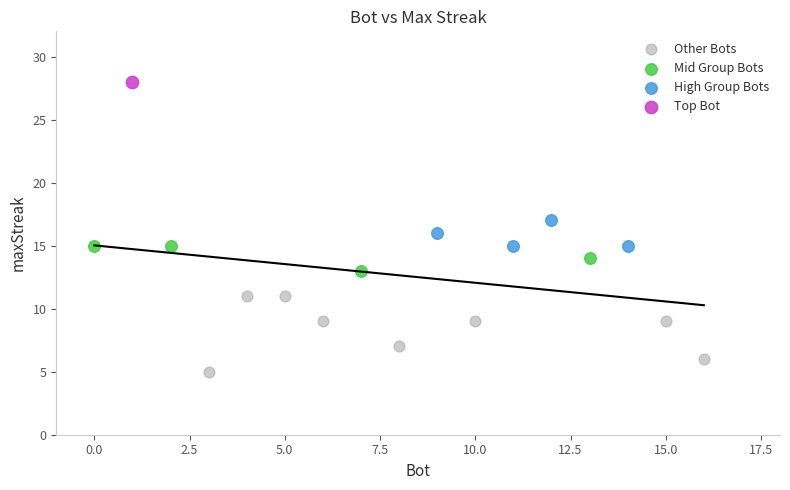

Which series reaches the minimum Y coordinate?

Other Bots